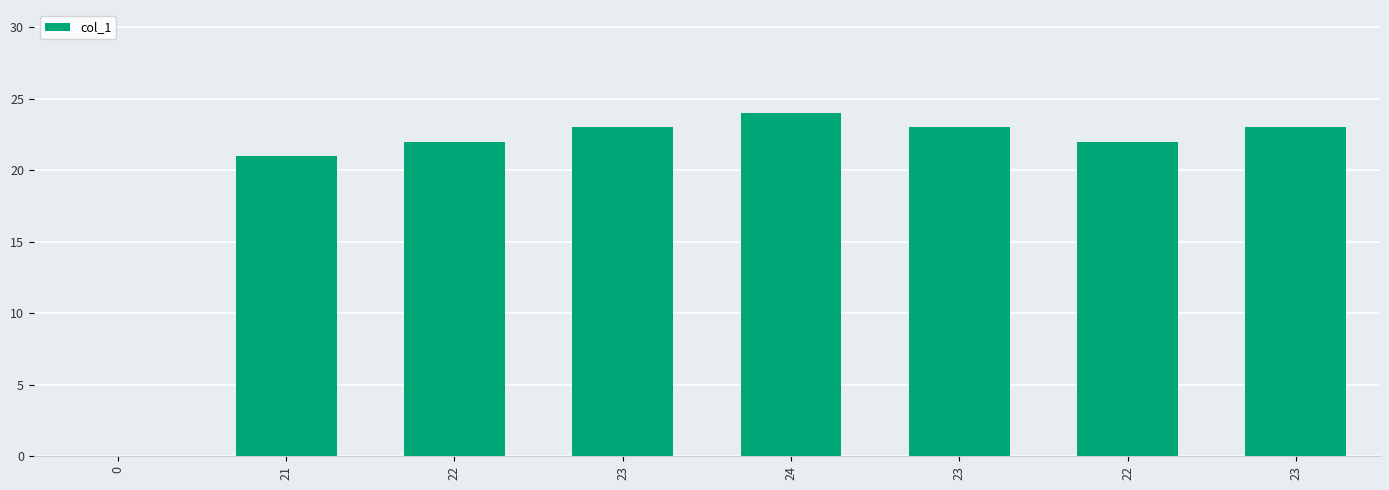

What is the average value?

20